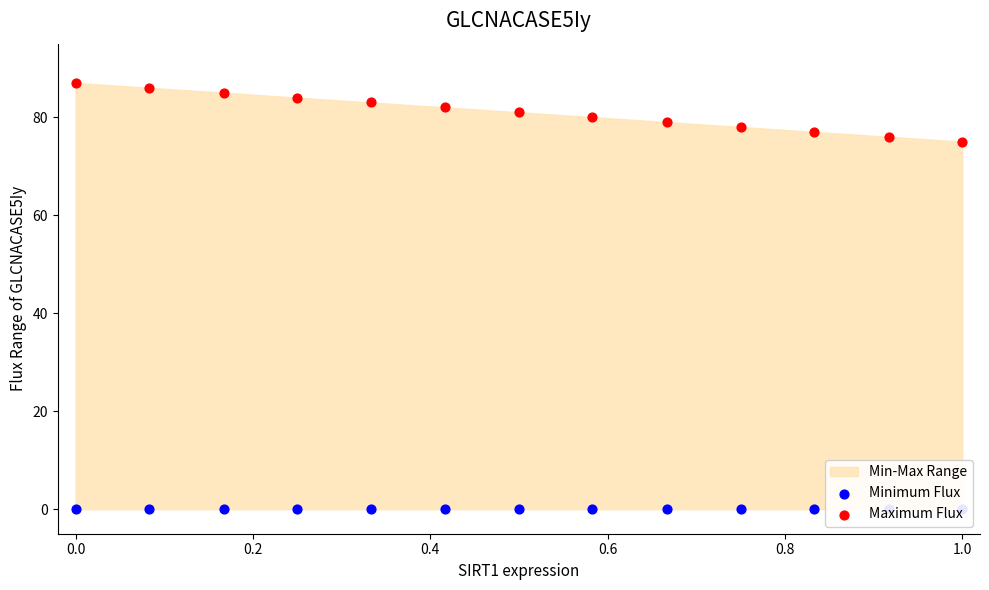

Which series has the largest total across all categories?

Maximum Flux